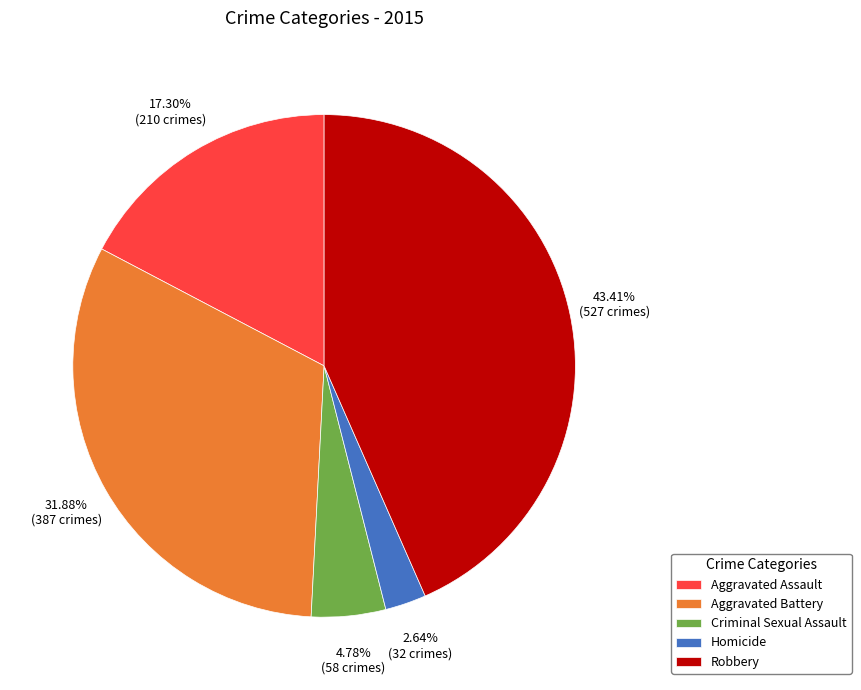

To the nearest percent, what portion does Aggravated Assault represent?

17%